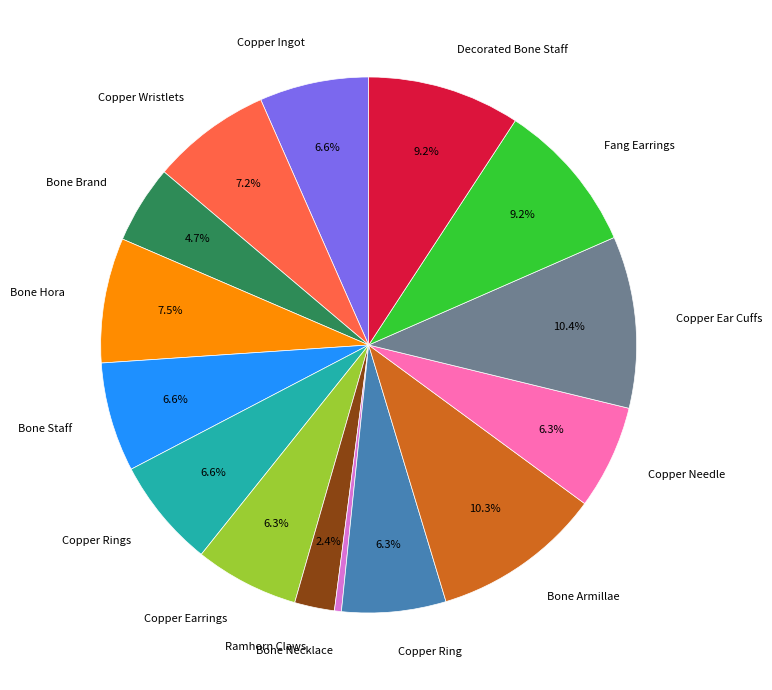

What is the smallest slice in the pie chart?

Bone Necklace